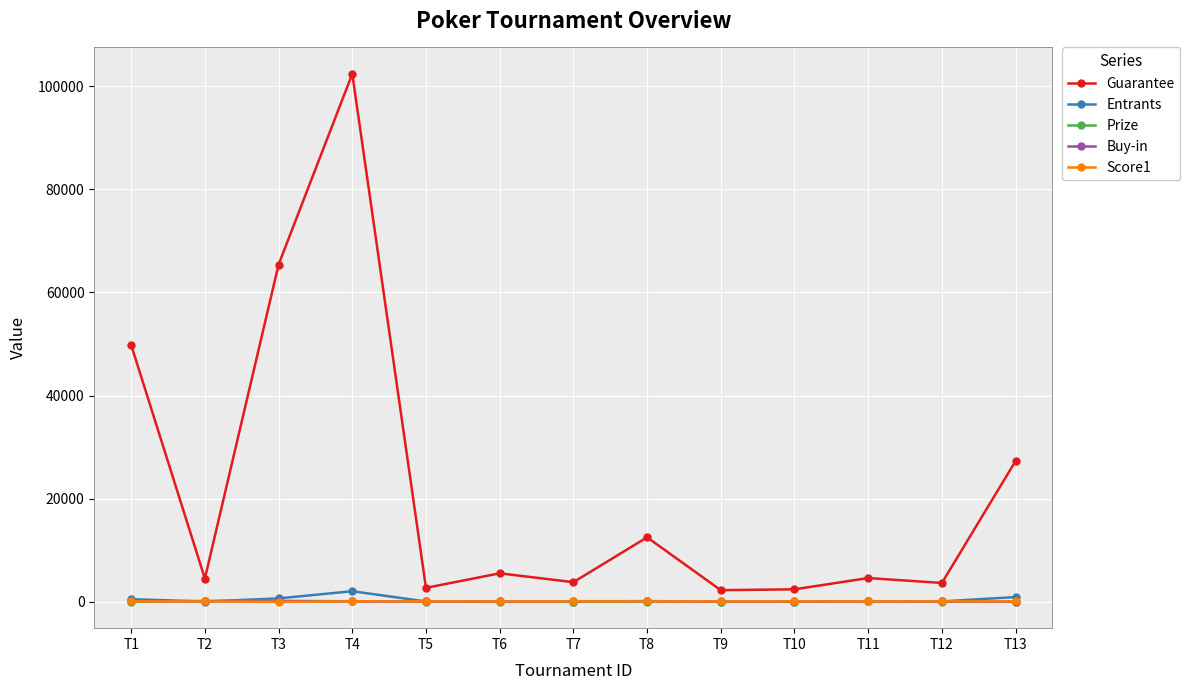

True or false: Guarantee has a value of 2250.0 at T9.

True